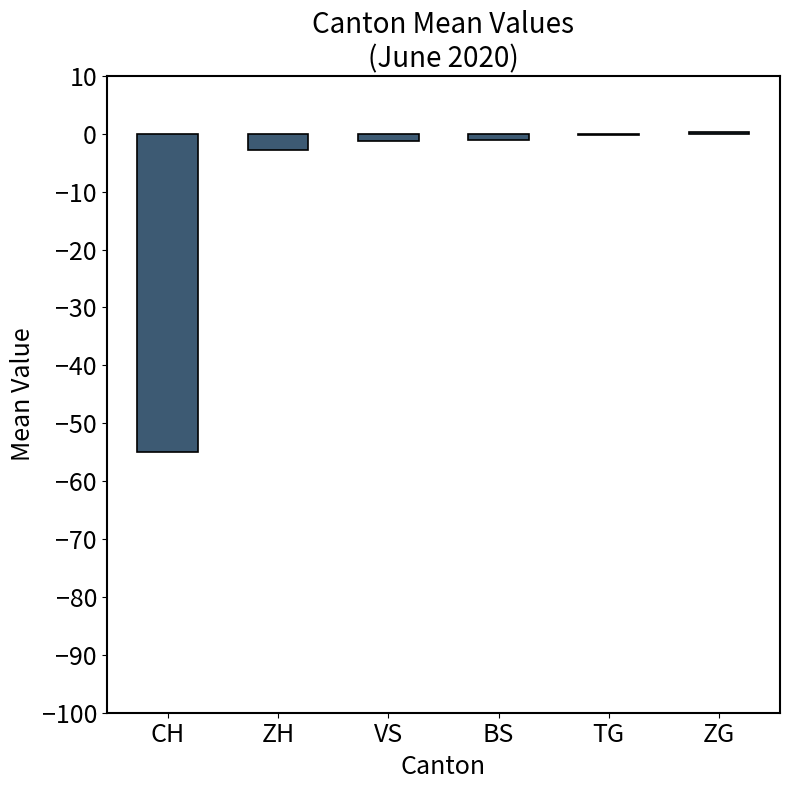

True or false: the data shows -55.0 at CH.

True